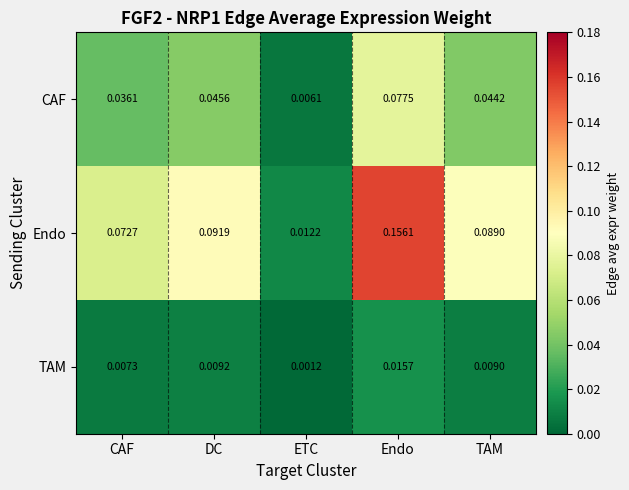

Which label corresponds to the largest value in the chart?

Endo